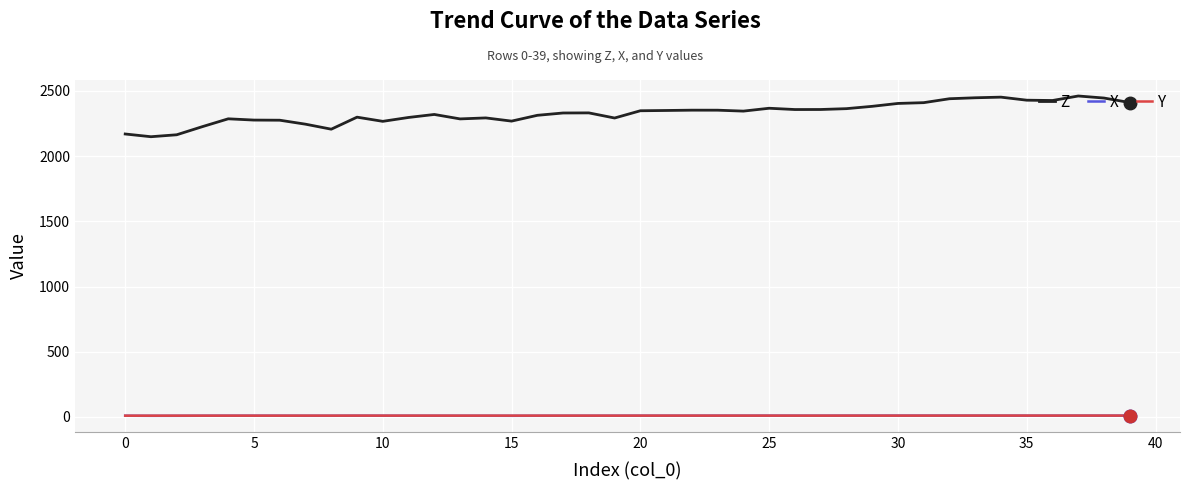

What is the maximum value shown in the chart?

2460.7